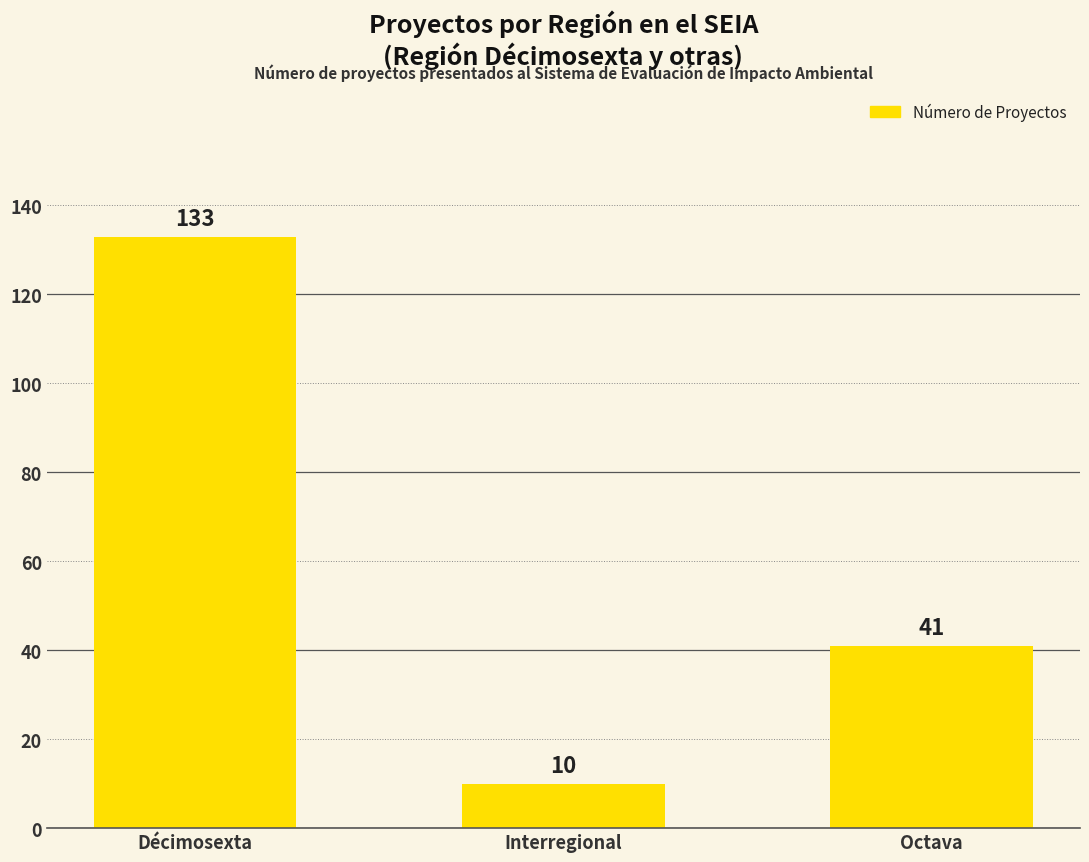

Is it true that the value at Interregional is 10?

True